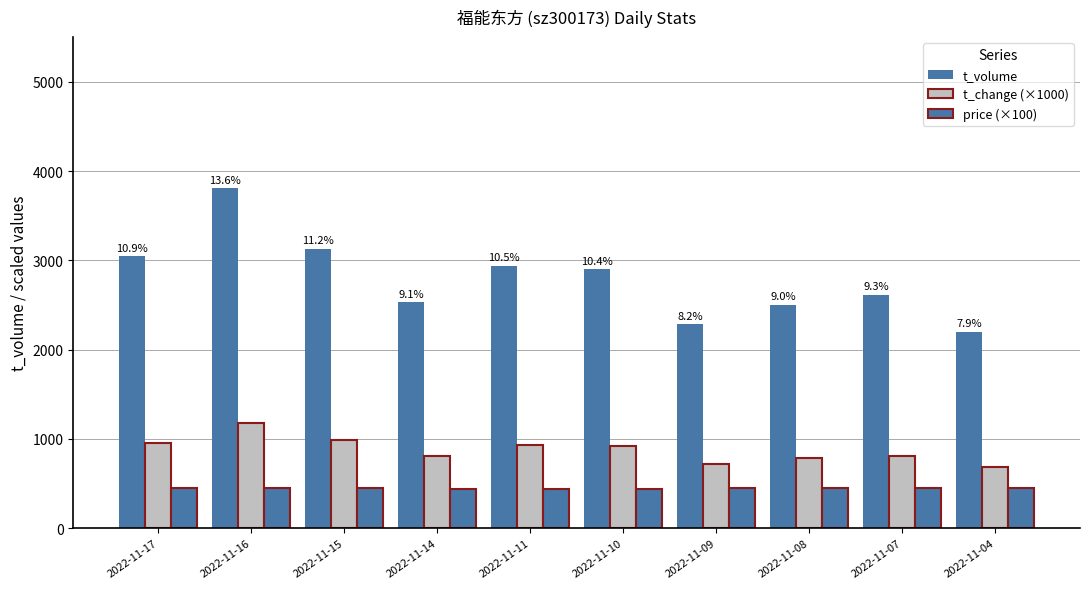

Which series has the largest total across all categories?

t_volume